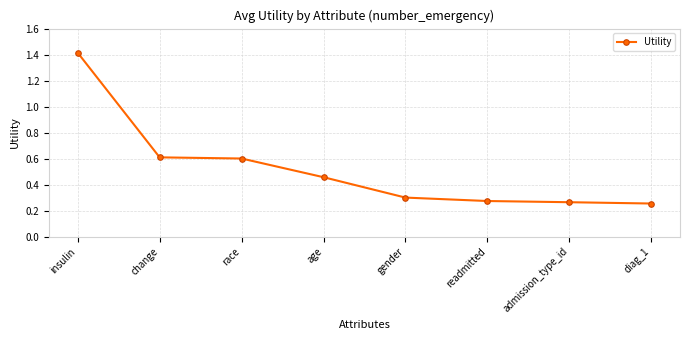

How many series are shown in this chart?

1